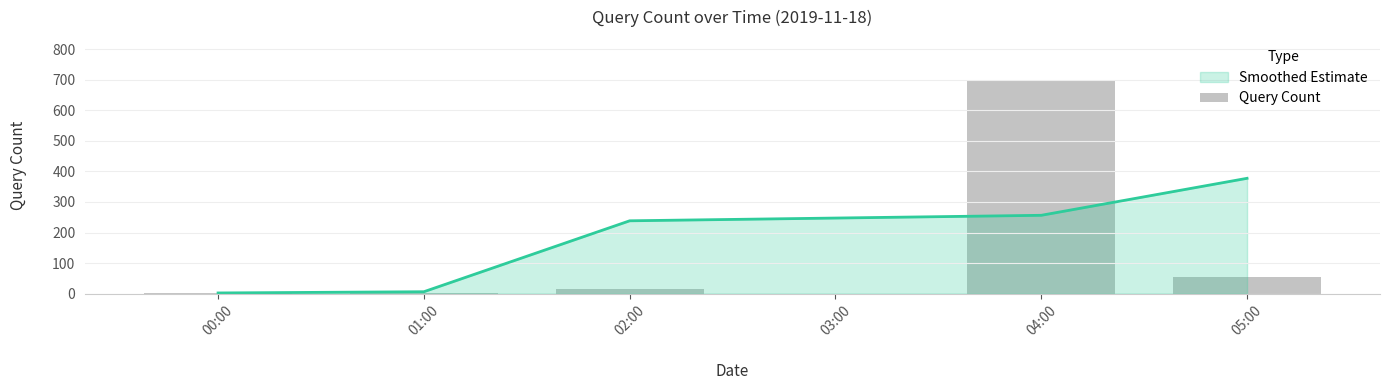

What is the sum of all values?

773